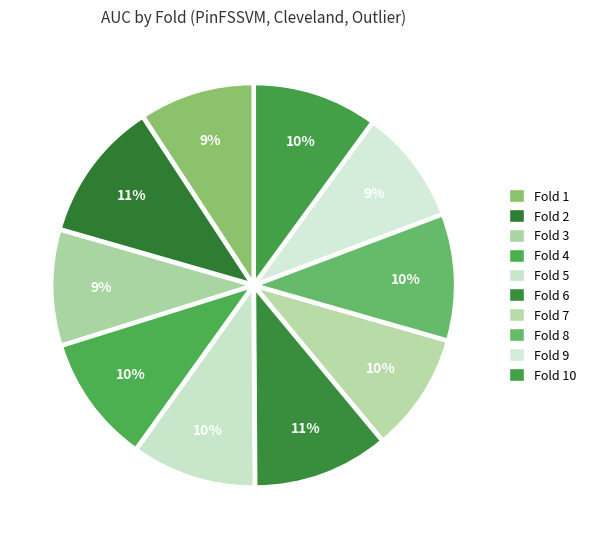

How many slices are in this pie chart?

10